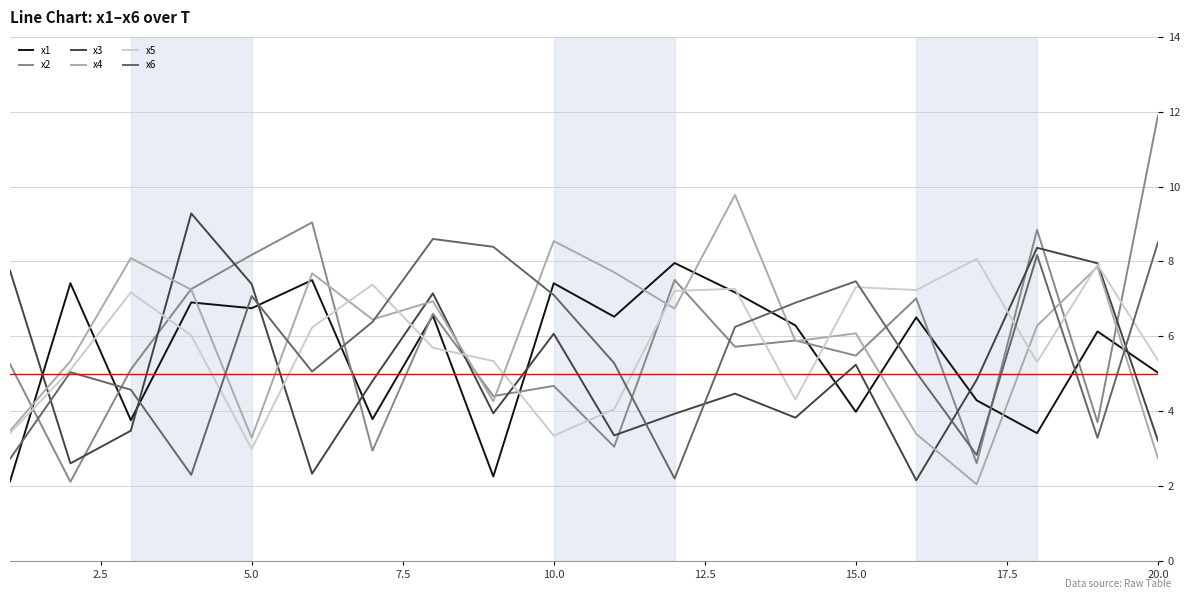

Which series has the largest range (max minus min)?

x2